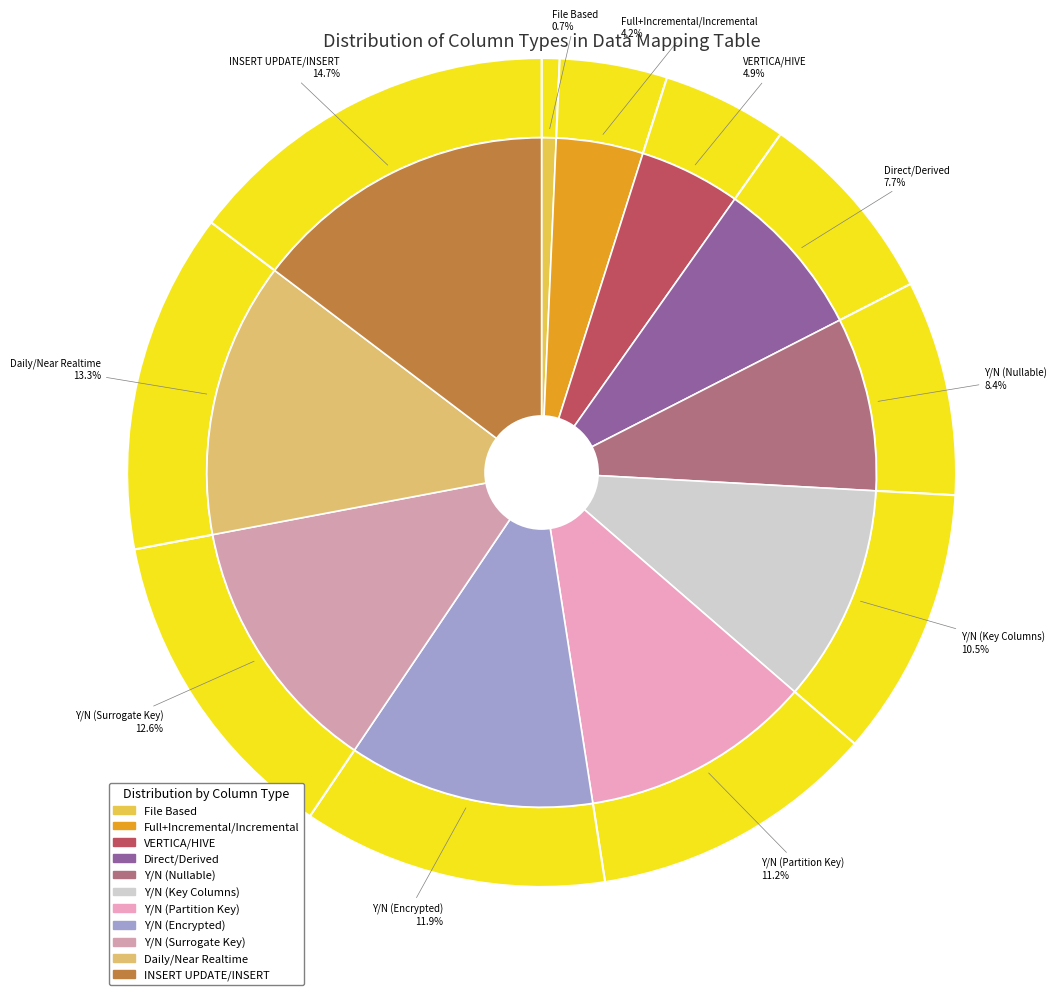

Is there any slice that represents more than half of the pie?

No